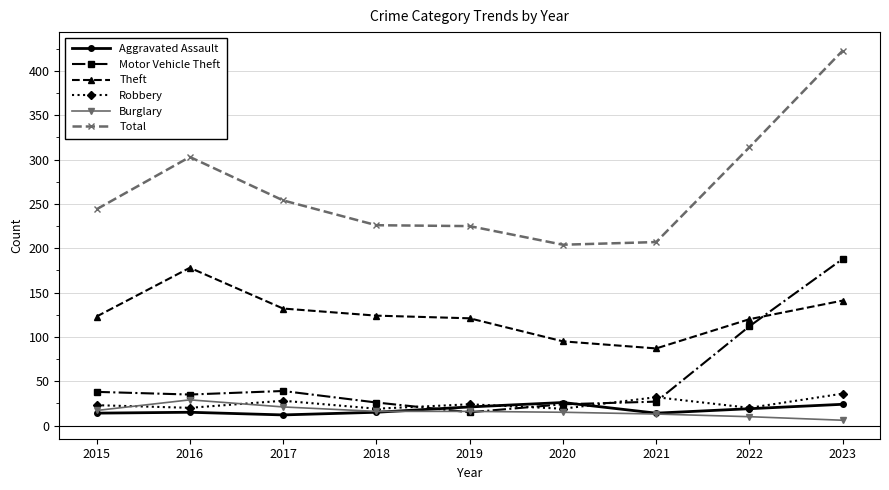

At which label is Theft closest to 132?

2017